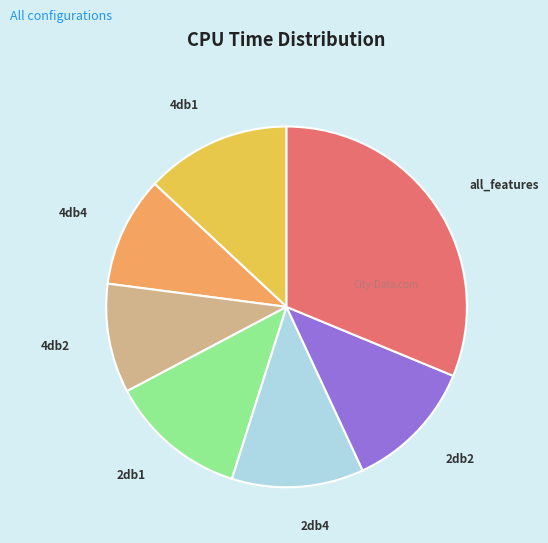

What is the largest slice in the pie chart?

all_features